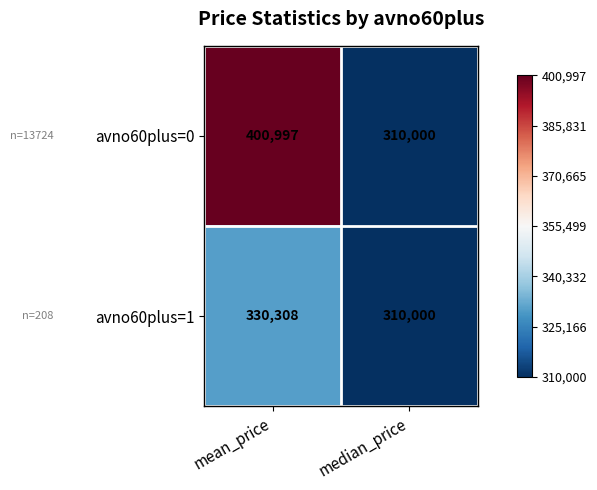

Reading right to left, what are all the values shown in this chart?

avno60plus=0: median_price=310000	mean_price=400997
avno60plus=1: median_price=310000	mean_price=330308